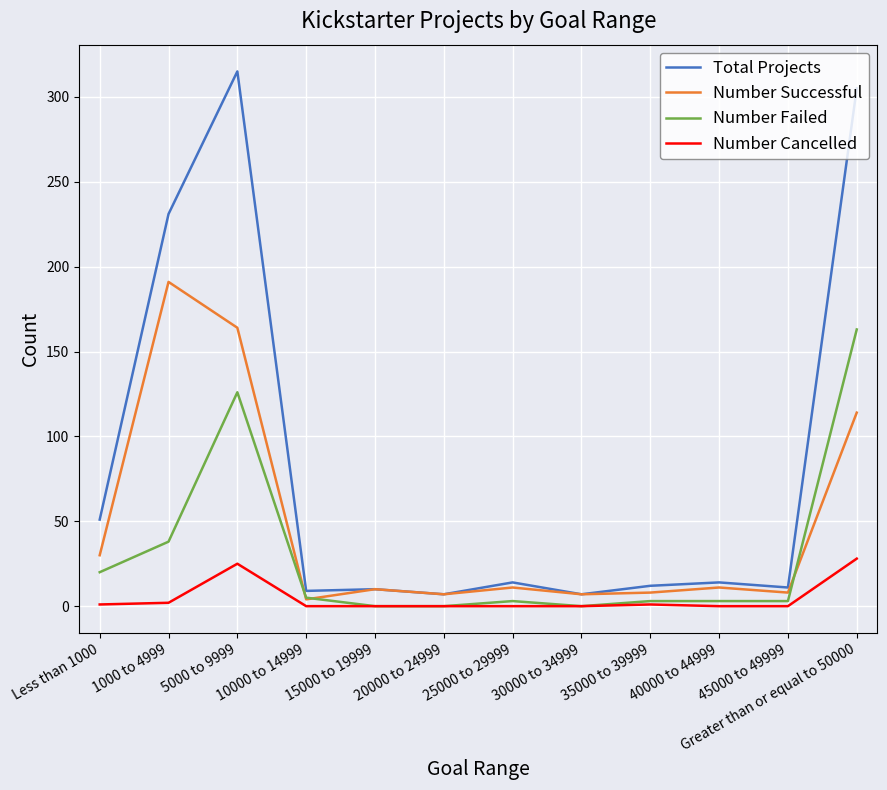

Which series changed the most between Less than 1000 and Greater than or equal to 50000?

Total Projects